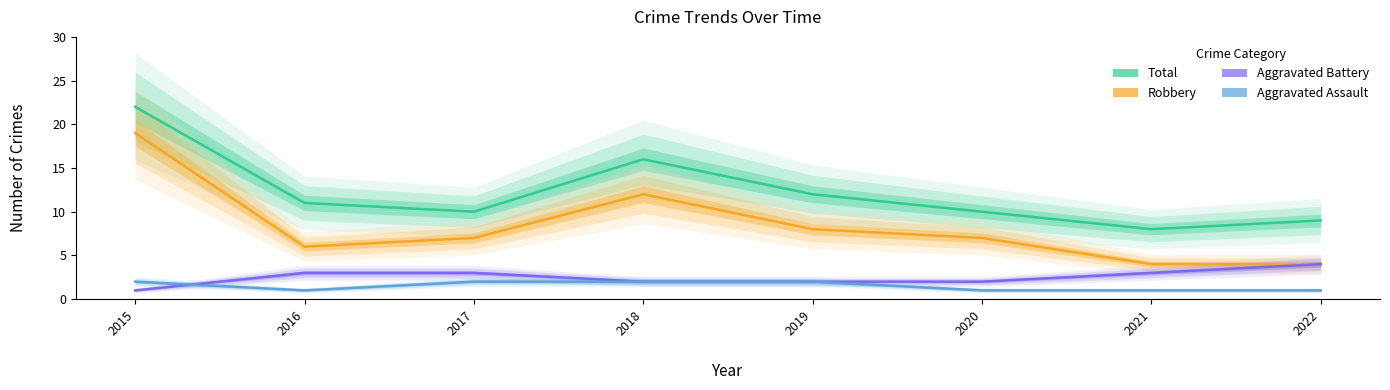

What is the spread (max minus min) of values at 2022?

8